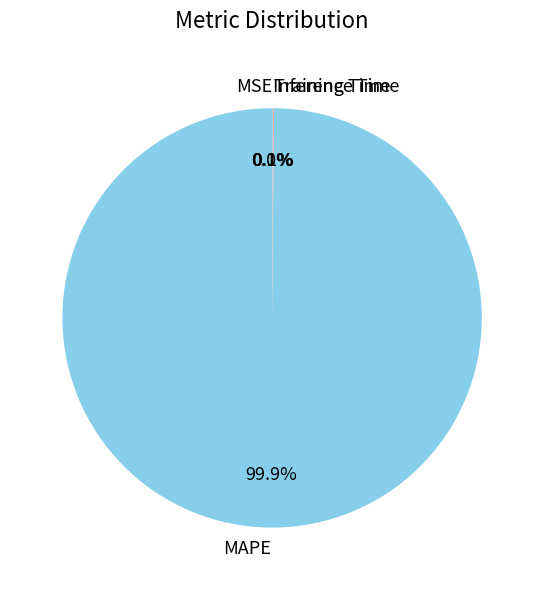

Is there any slice that represents more than half of the pie?

Yes